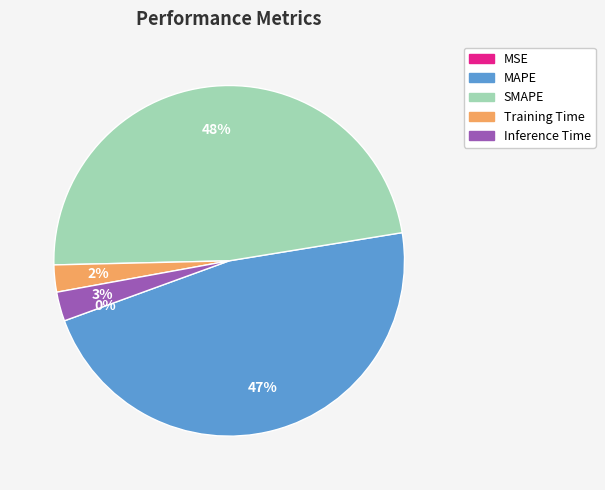

Between MAPE and SMAPE, which is larger?

SMAPE